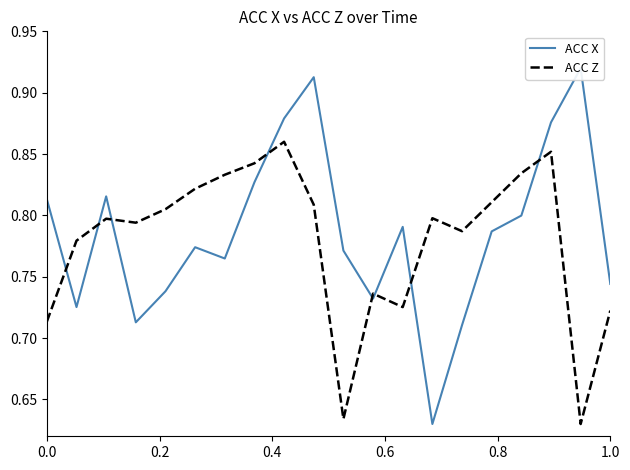

True or false: ACC Z has a value of 0.3 at 0.0.

False